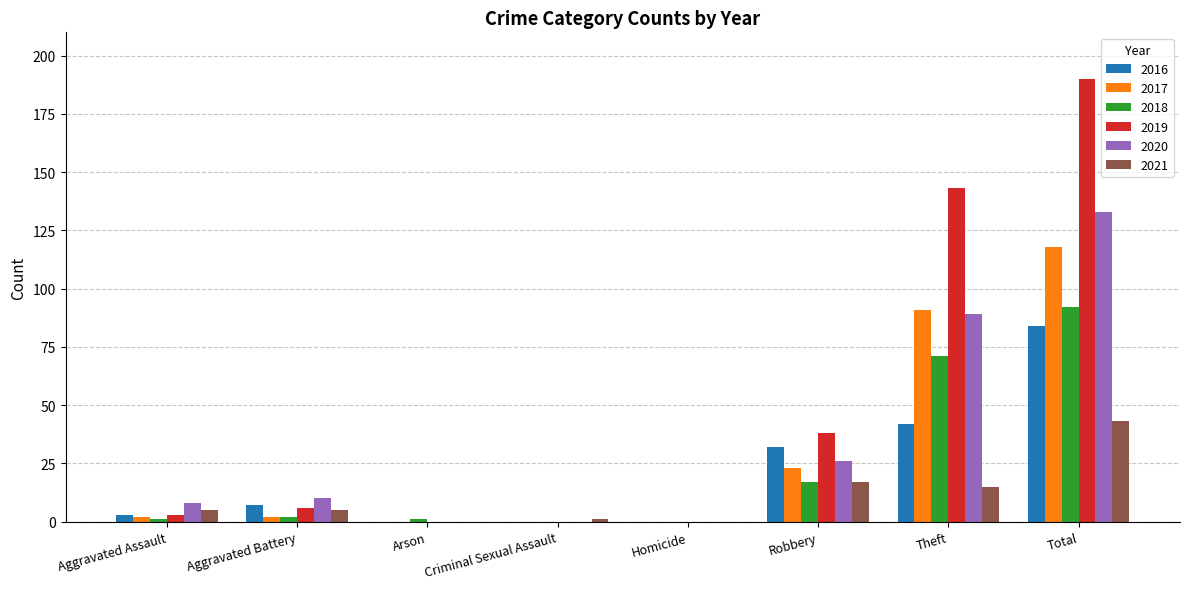

At which label is 2019 closest to 95?

Theft